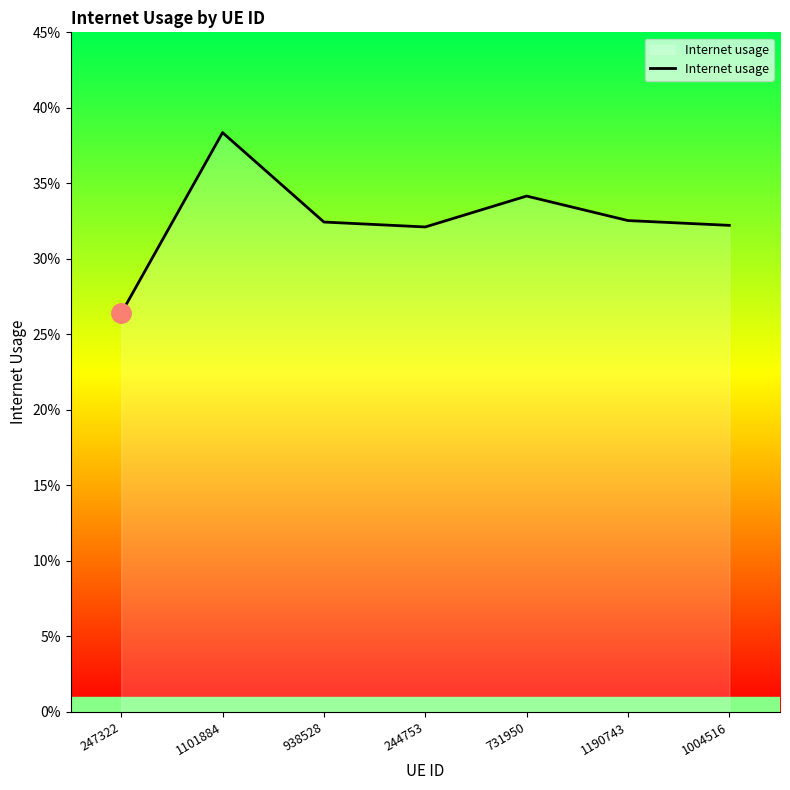

What is the difference between the second highest and minimum values?

0.1